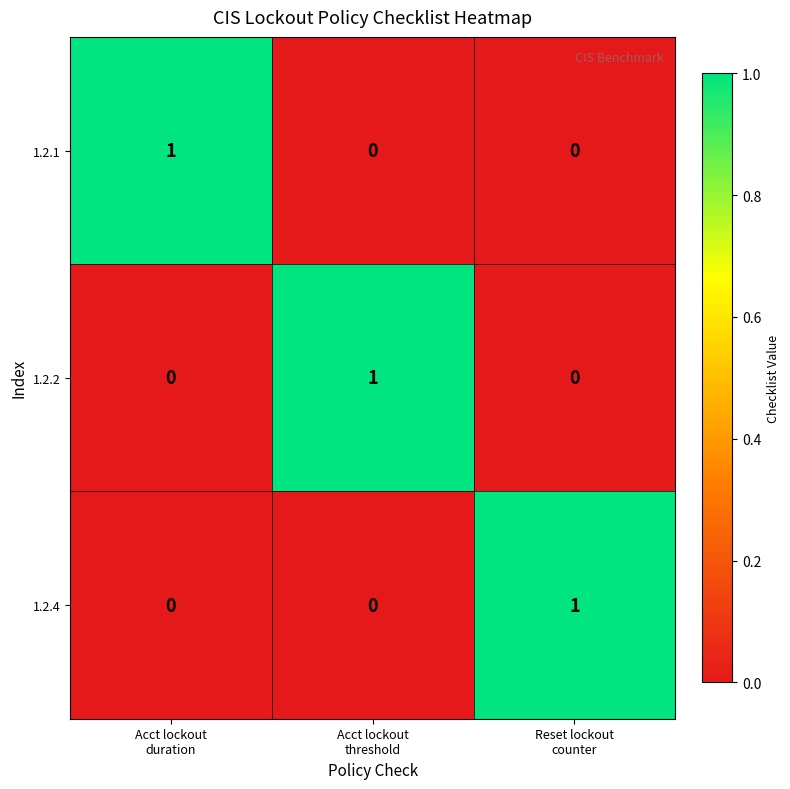

Reading right to left, extract all data points from this chart.

1.2.1: 0	0	1
1.2.2: 0	1	0
1.2.4: 1	0	0